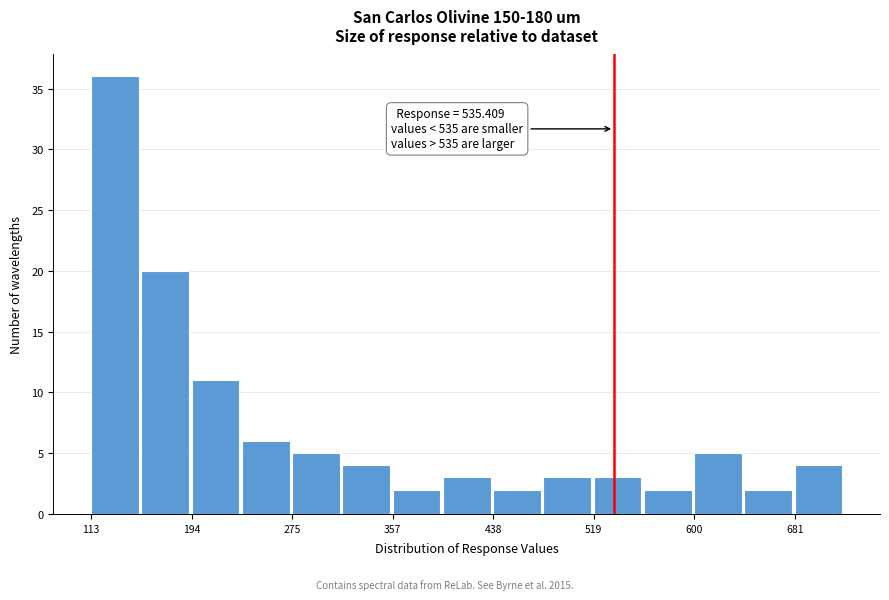

Over which range of the x-axis is the bar tallest?

110 to 150